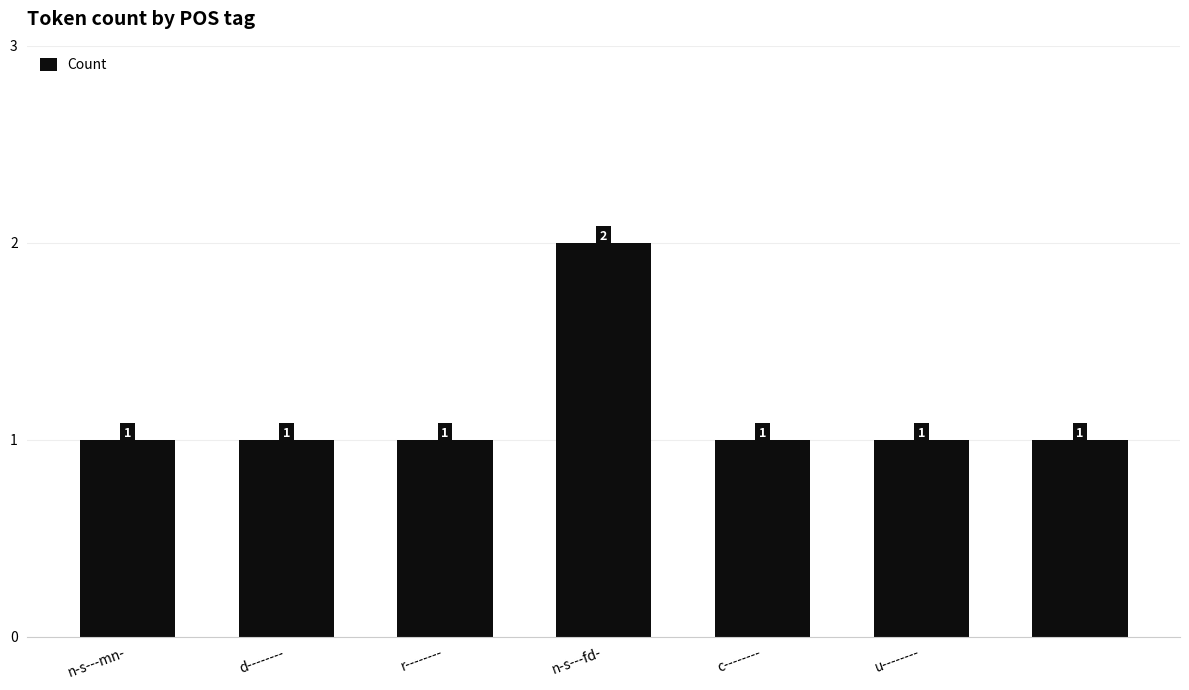

What is the value of the 7th bar from the left?

1